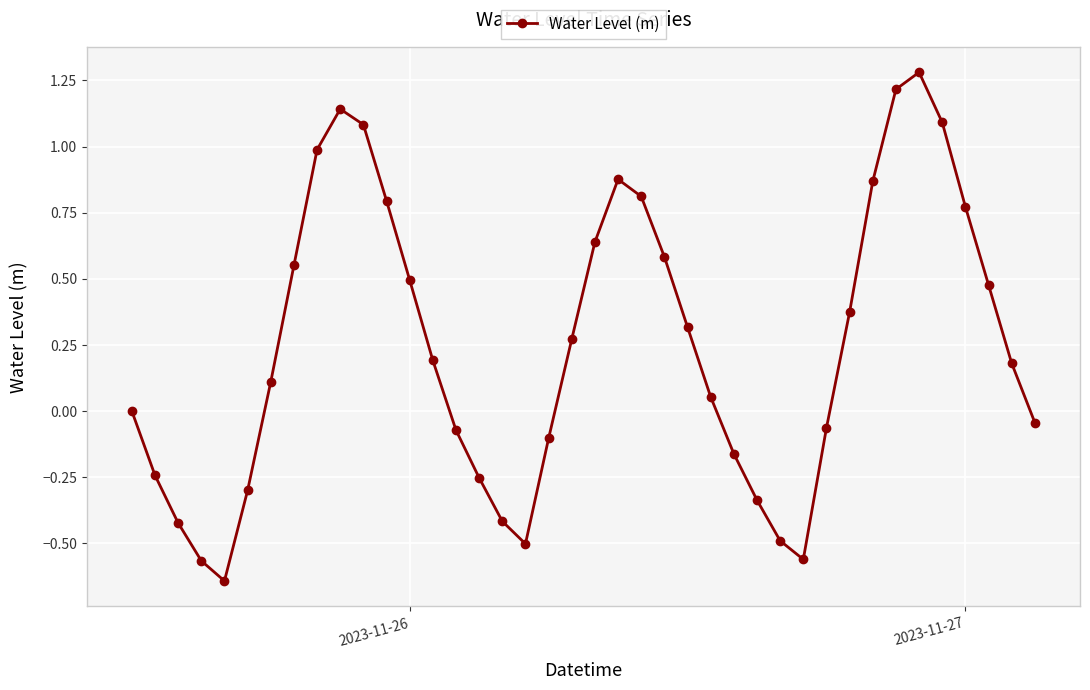

What is the sum of all values?

10.0